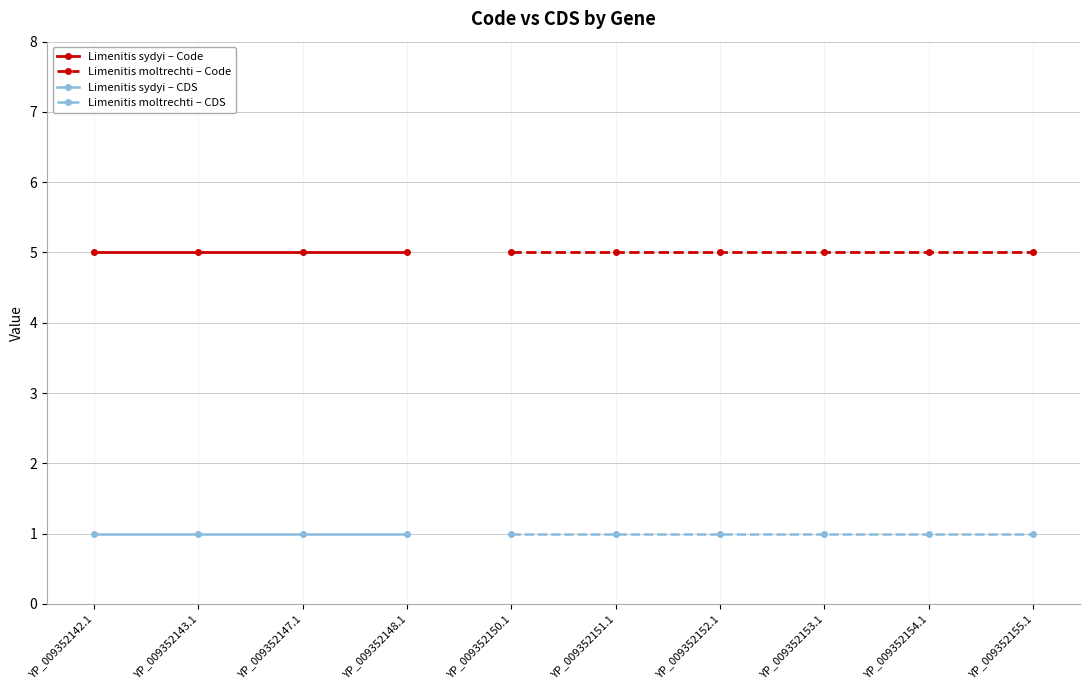

True or false: Limenitis sydyi – CDS has more than 2 interior local peaks.

False